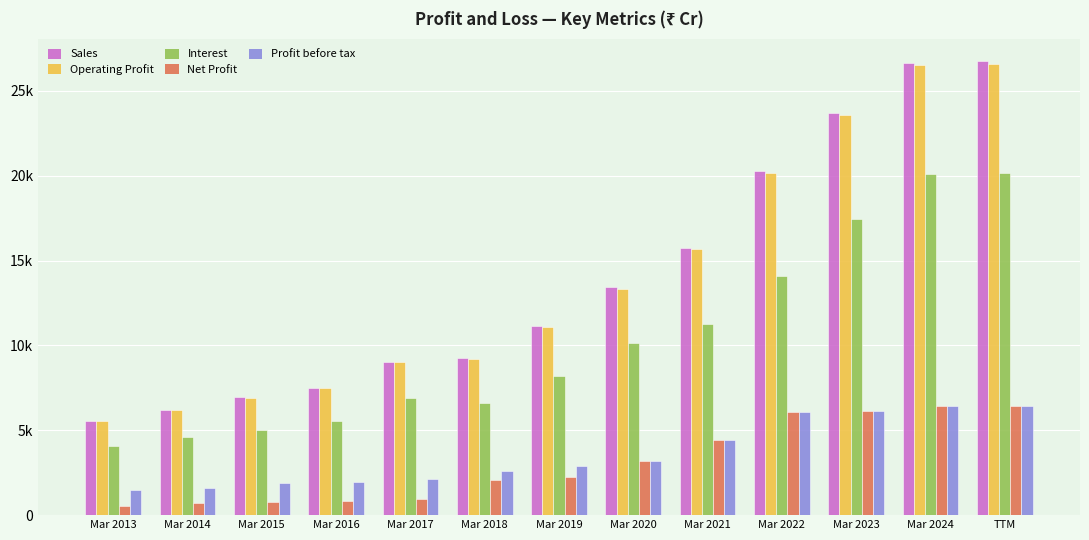

What is the difference between the highest and lowest values at TTM?

20299